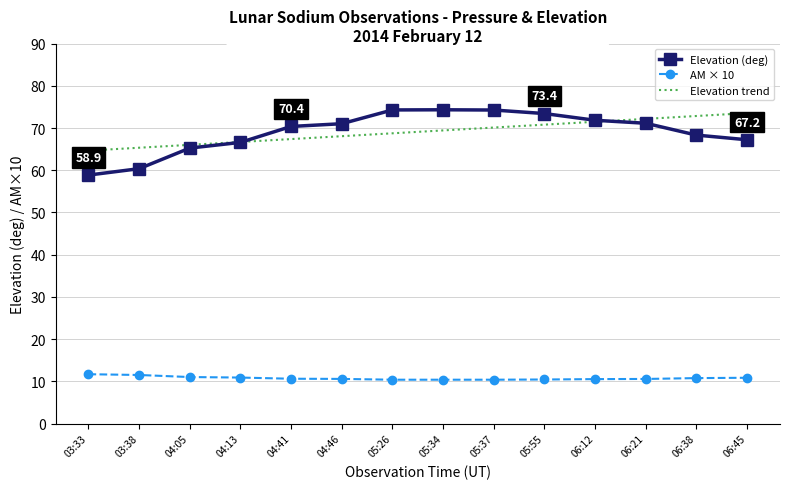

Which series changed the most between 03:38 and 06:45?

Elevation trend